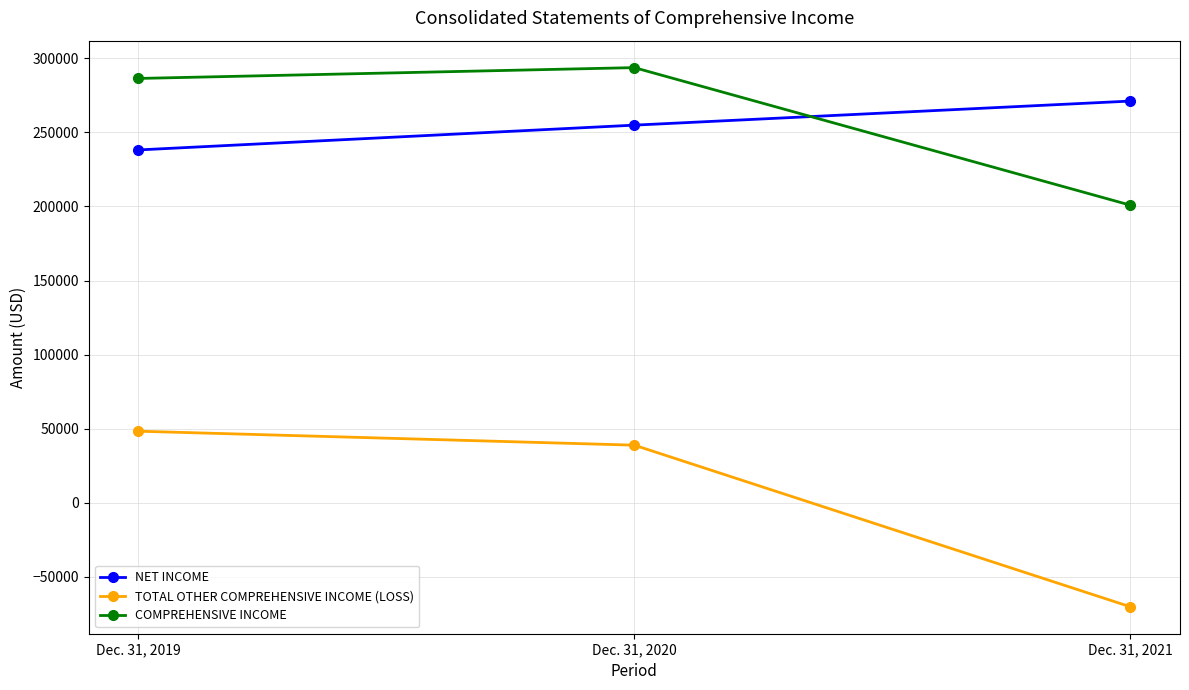

Is it true that COMPREHENSIVE INCOME equals 392731 at Dec. 31, 2020?

False